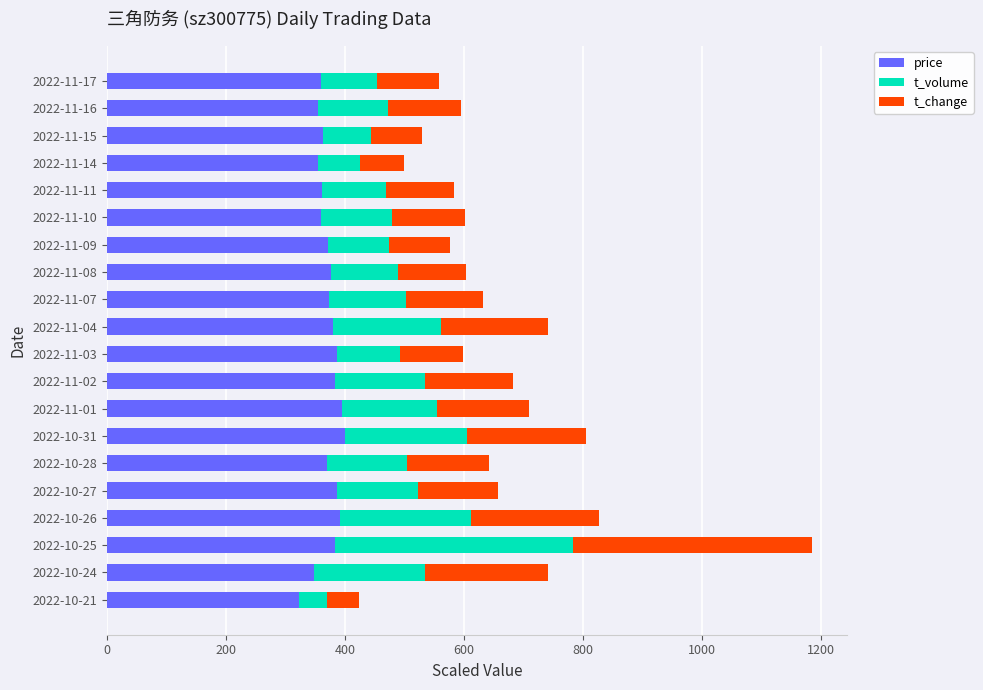

The price series shows 369.1 at 2022-10-28. True or false?

True